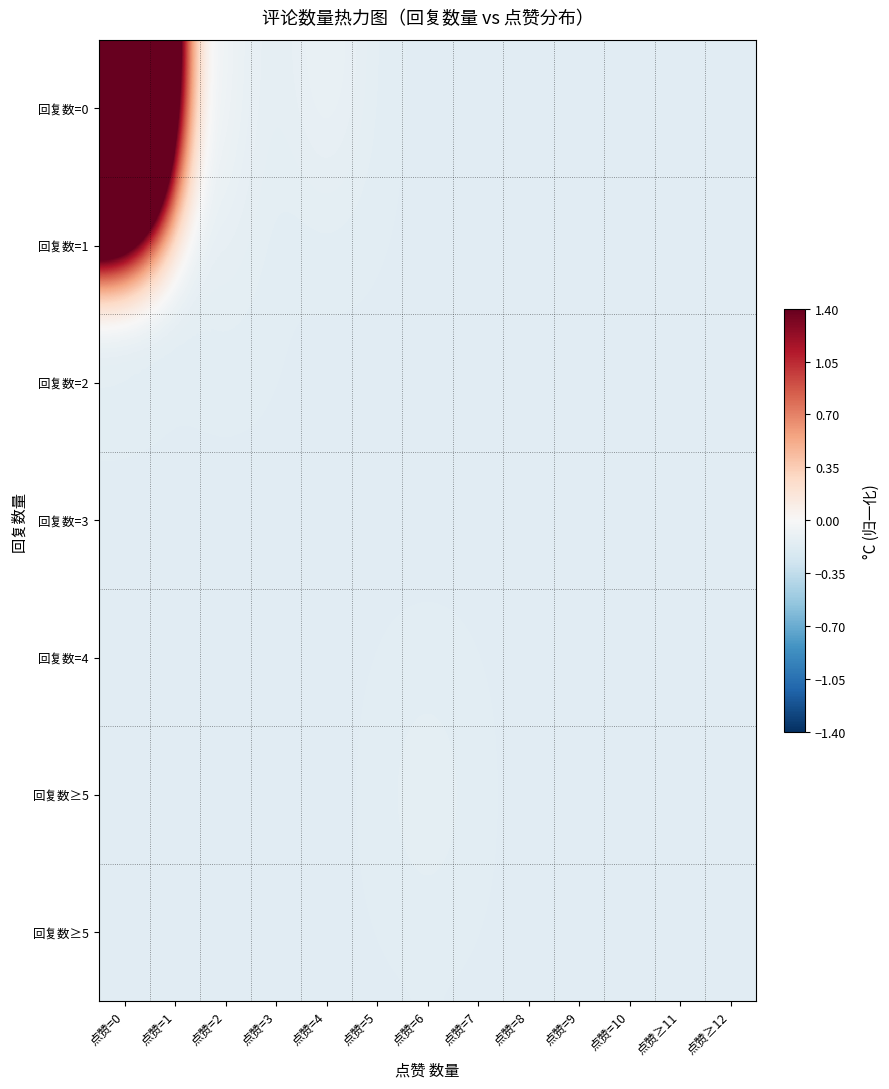

At how many categories does at least one series exceed 0?

2